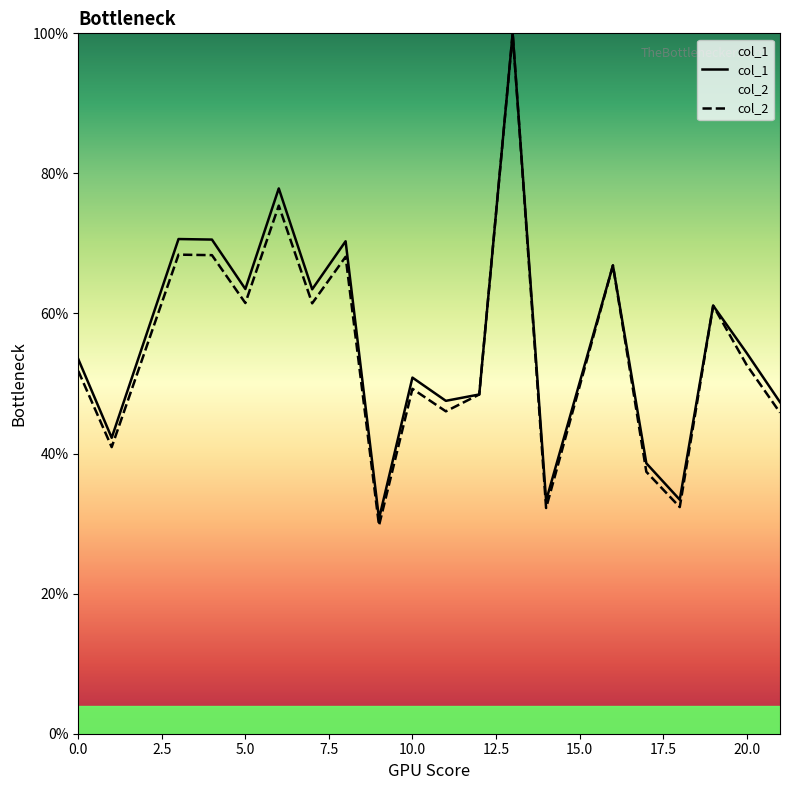

True or false: col_1 and col_2 intersect in this chart.

False